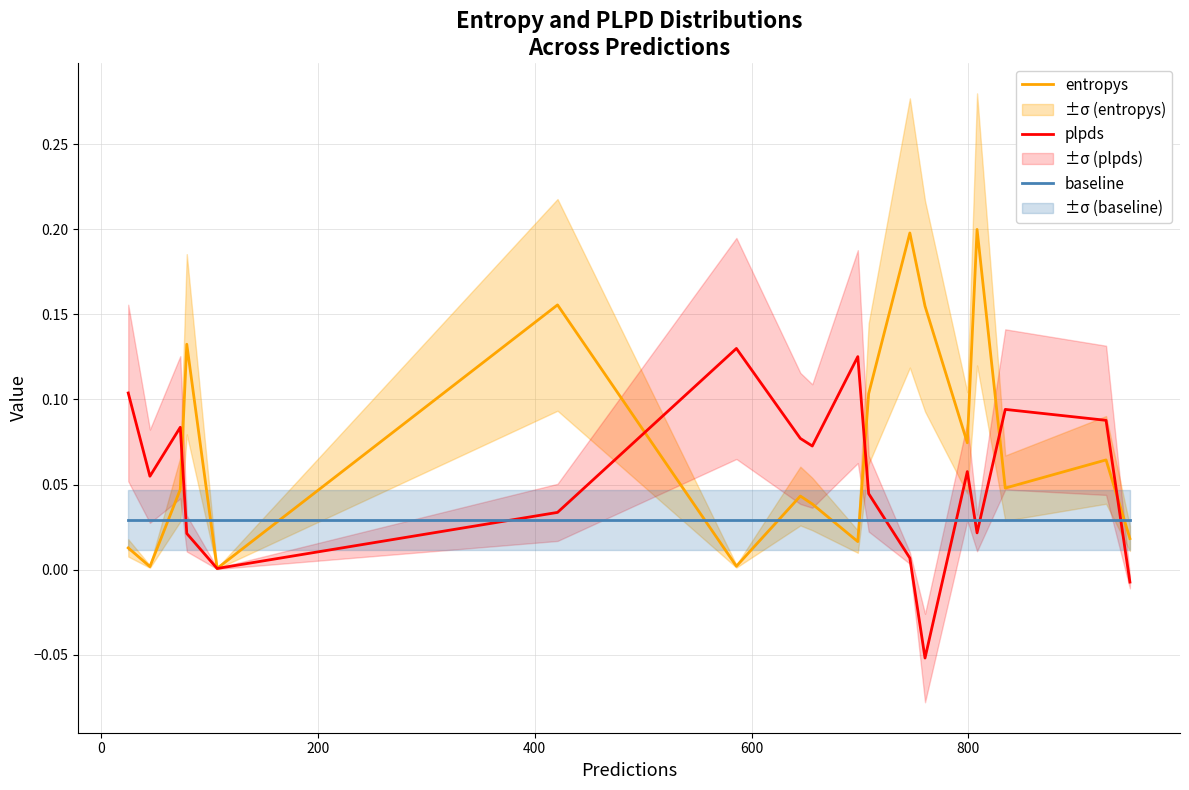

The baseline series shows 0.0 at 13. True or false?

False